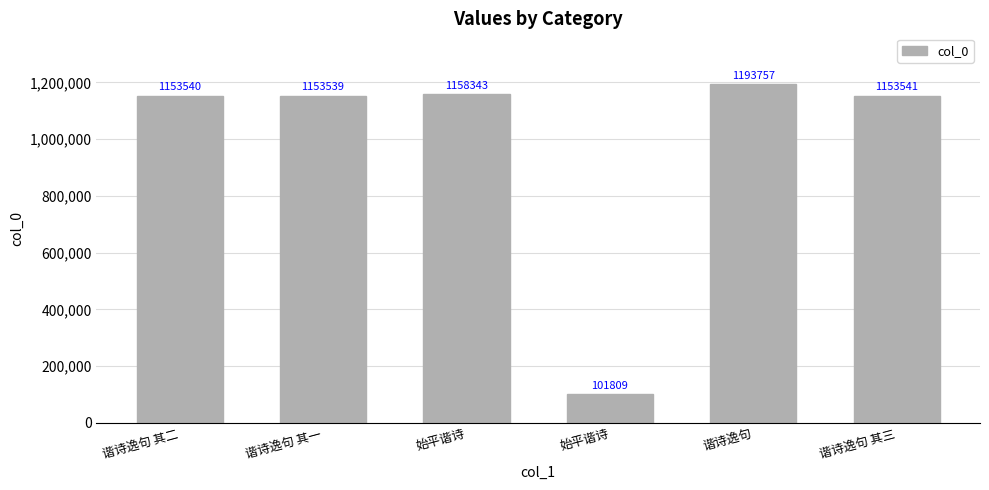

Is it true that the value at 谐诗逸句 其二 is 1153540?

True